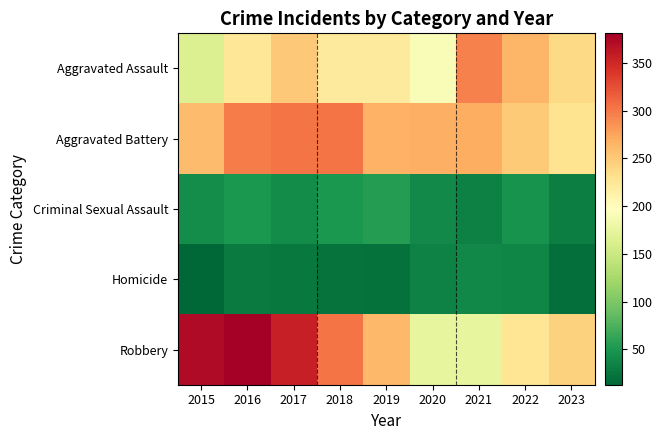

Reading left to right, extract all data points from this chart.

Aggravated Assault: 2015=164	2016=225	2017=251	2018=220	2019=220	2020=192	2021=295	2022=264	2023=238
Aggravated Battery: 2015=259	2016=298	2017=303	2018=302	2019=267	2020=268	2021=270	2022=249	2023=230
Criminal Sexual Assault: 2015=43	2016=51	2017=41	2018=51	2019=55	2020=40	2021=33	2022=47	2023=31
Homicide: 2015=13	2016=28	2017=27	2018=23	2019=21	2020=34	2021=38	2022=36	2023=19
Robbery: 2015=372	2016=381	2017=356	2018=302	2019=263	2020=174	2021=175	2022=227	2023=243